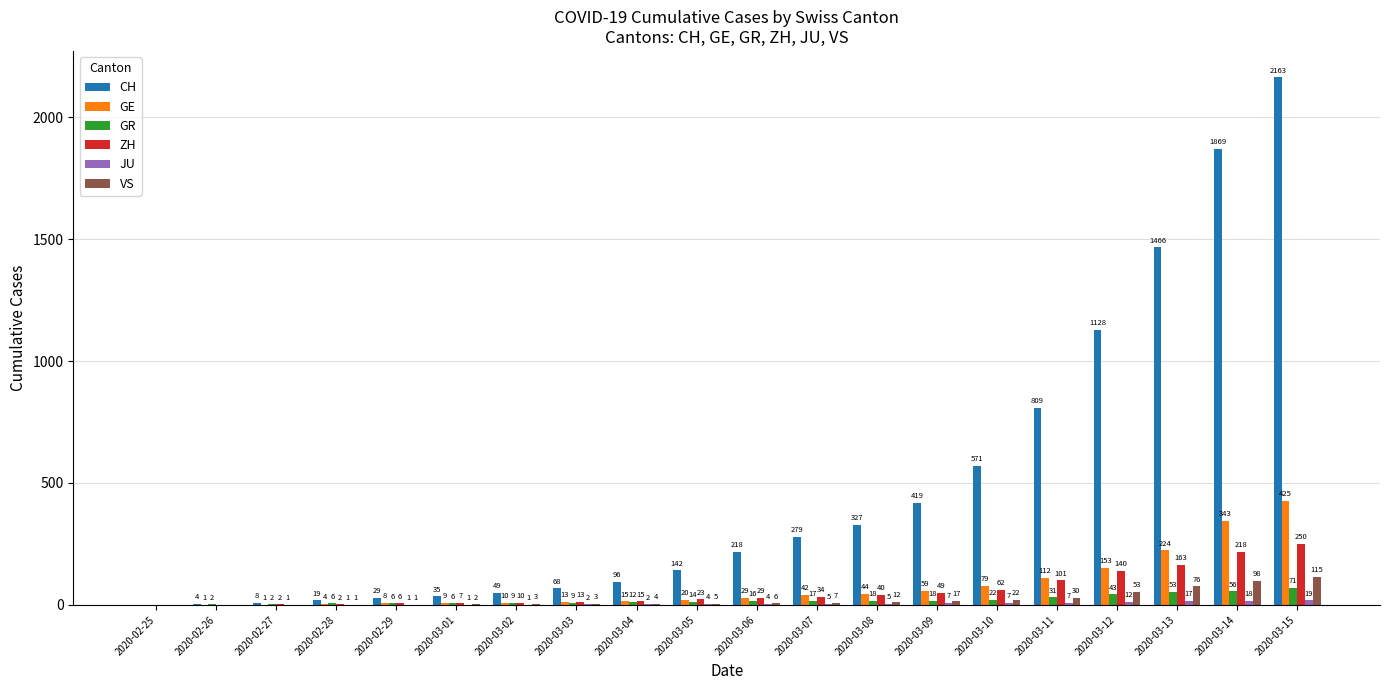

What is the sum of the ZH values at 2020-03-11 and 2020-03-12?

241